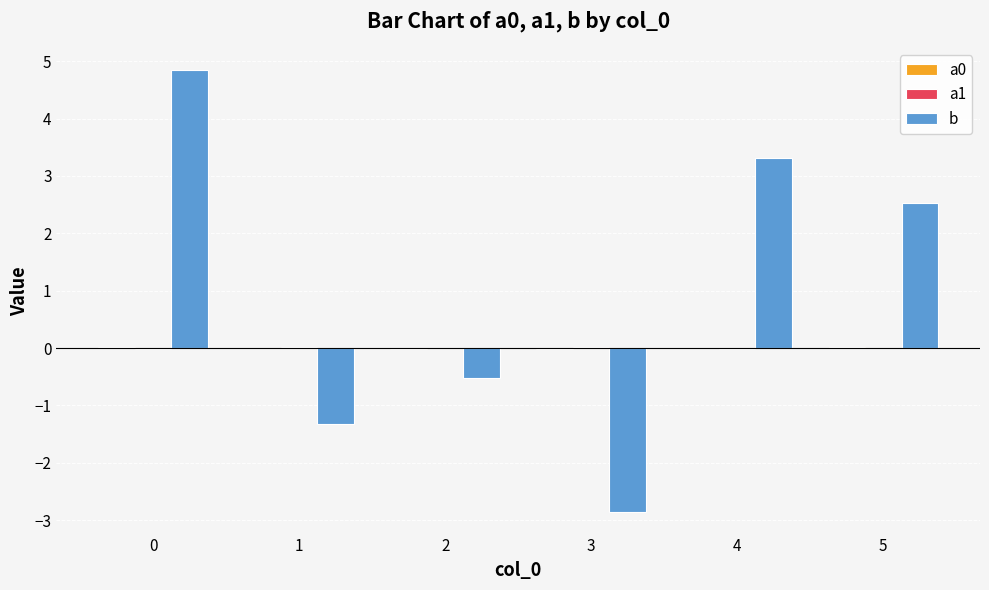

Which series has the largest total across all categories?

b